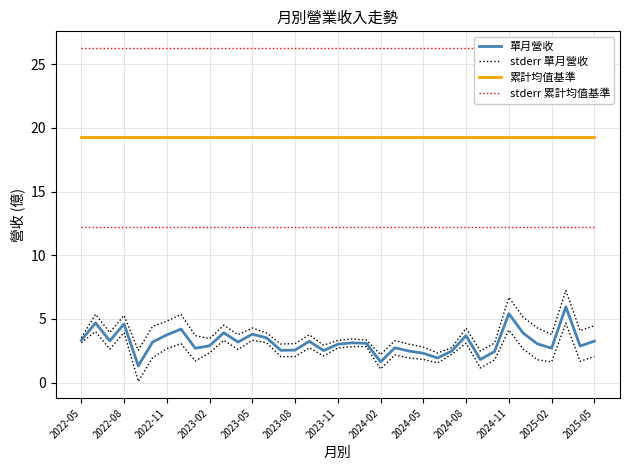

Where is 單月營收 nearest to the value 3?

2023-11